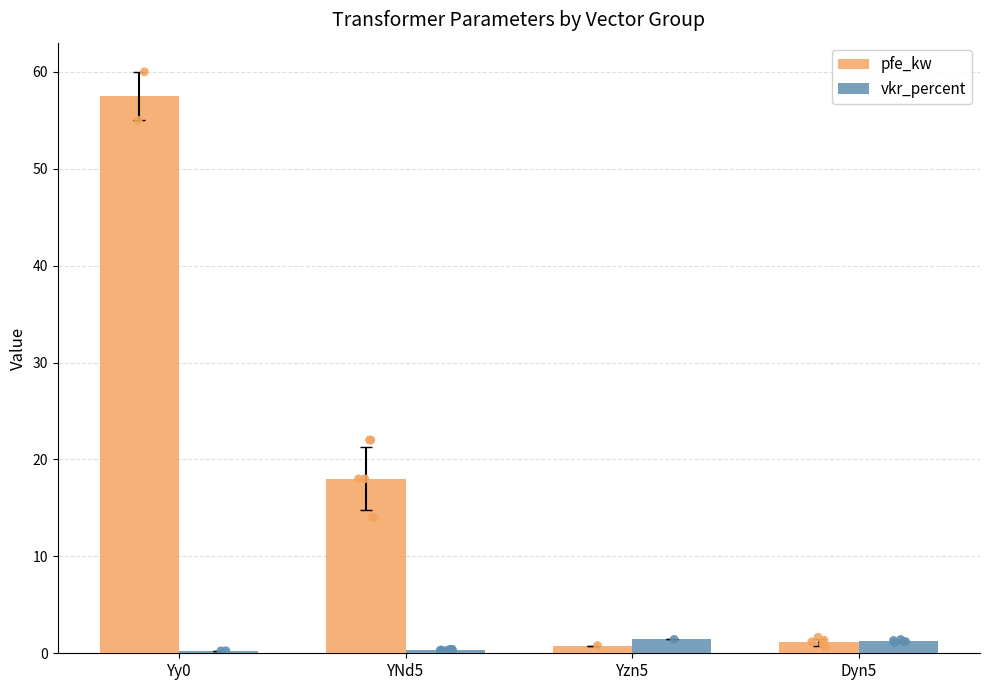

Is the value of vkr_percent at Yy0 greater than the value of pfe_kw at YNd5?

No